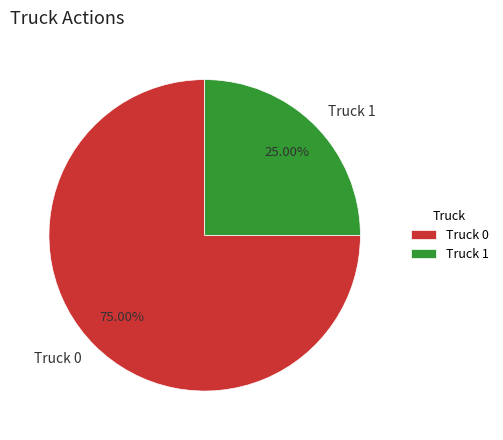

Rank the categories by value from highest to lowest.

Truck 0, Truck 1